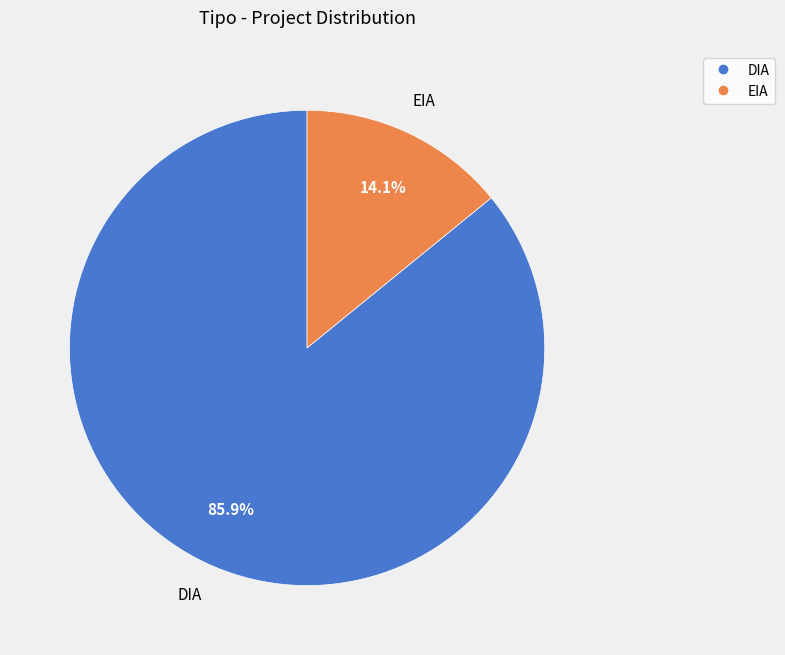

How much of the chart is everything except EIA?

85.9%